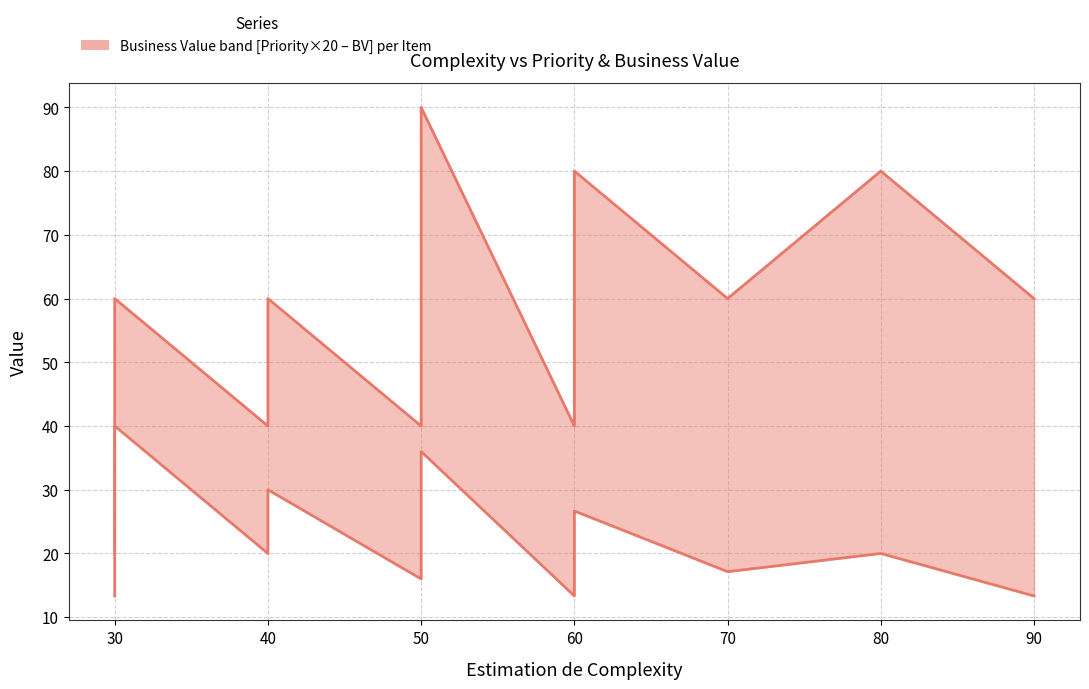

True or false: Estimation de Priorité (1-5) has more than 1 points higher than both neighbors.

True